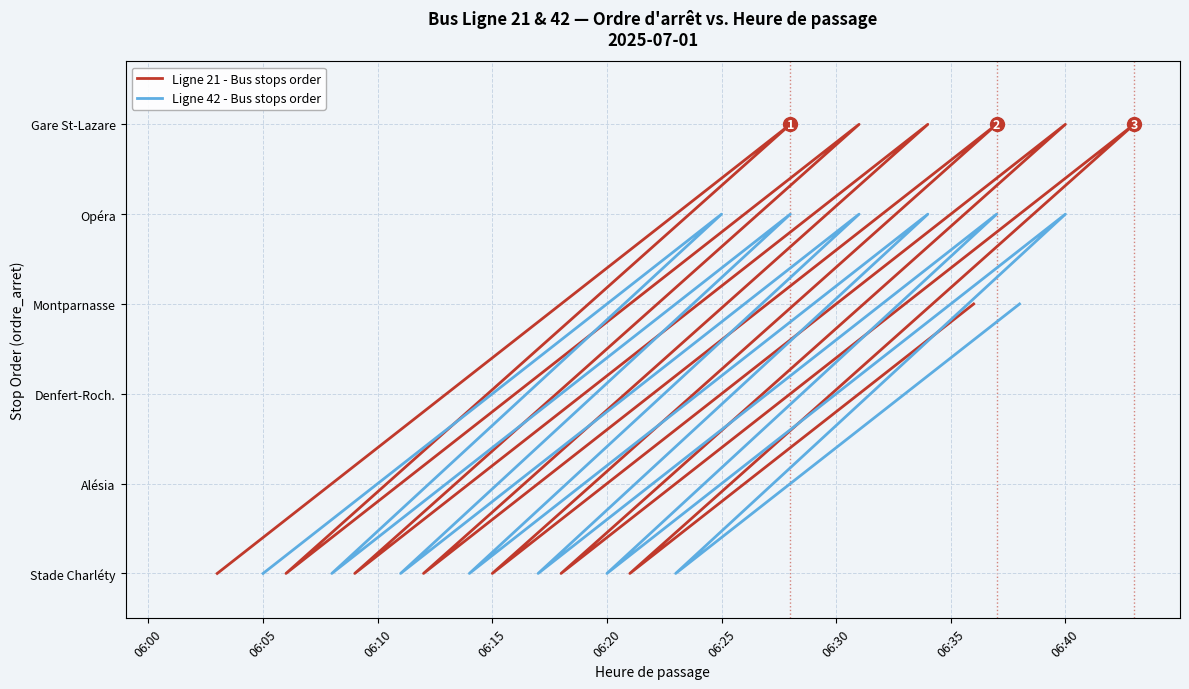

At how many categories does at least one series exceed 0?

16